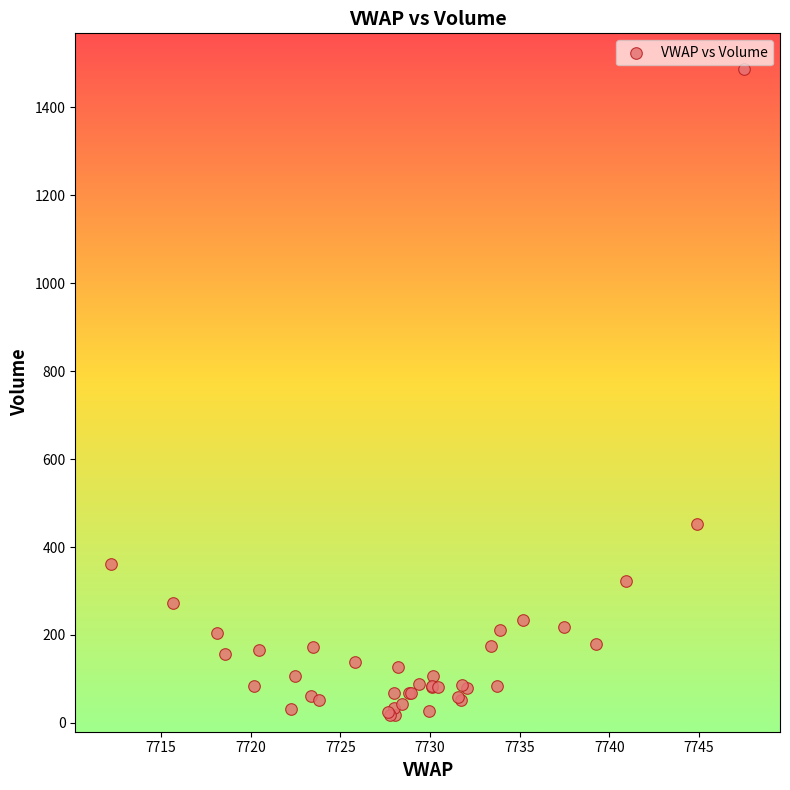

What Y value in the scatter plot is closest to 752?

452